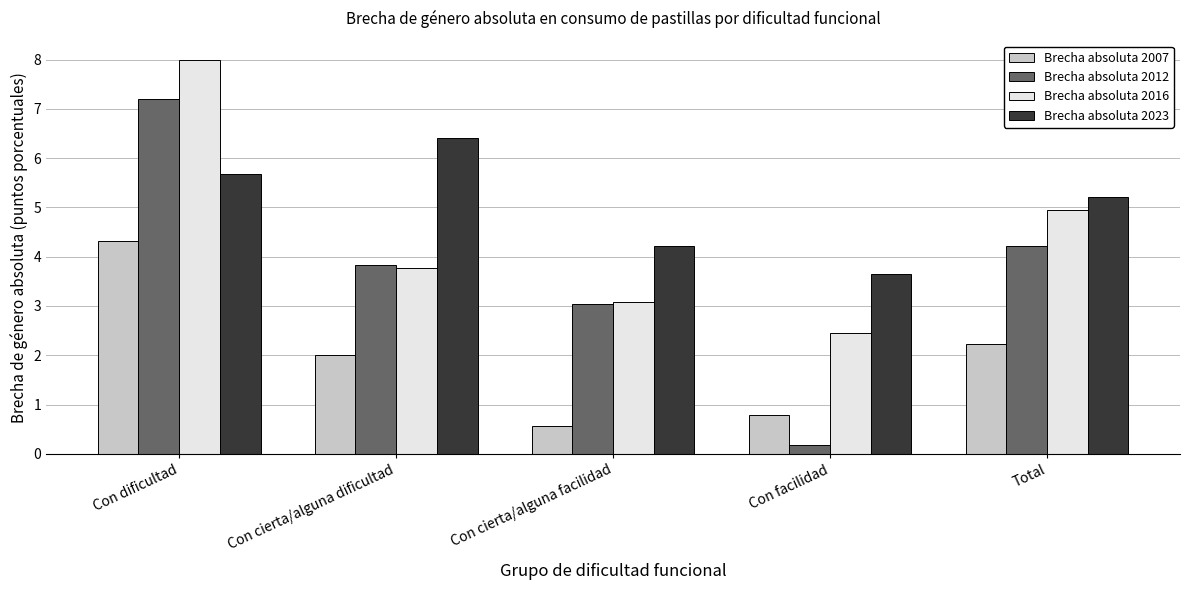

Which series changed the most between Con dificultad and Con cierta/alguna facilidad?

Brecha absoluta 2016